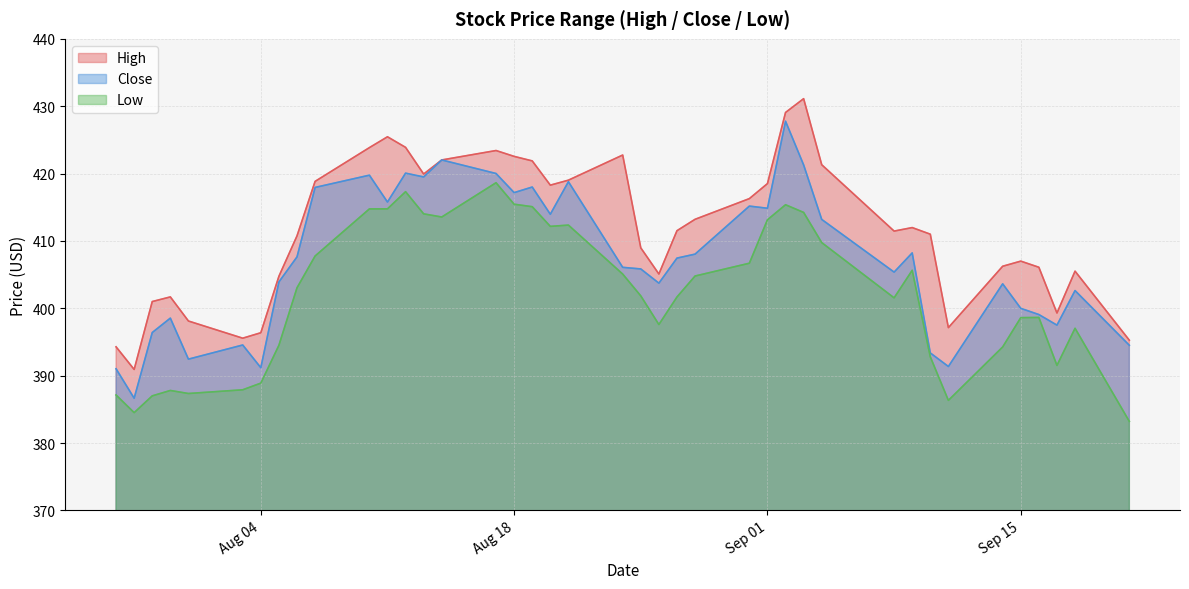

Rank the series by their maximum value, from highest to lowest.

High, Close, Low